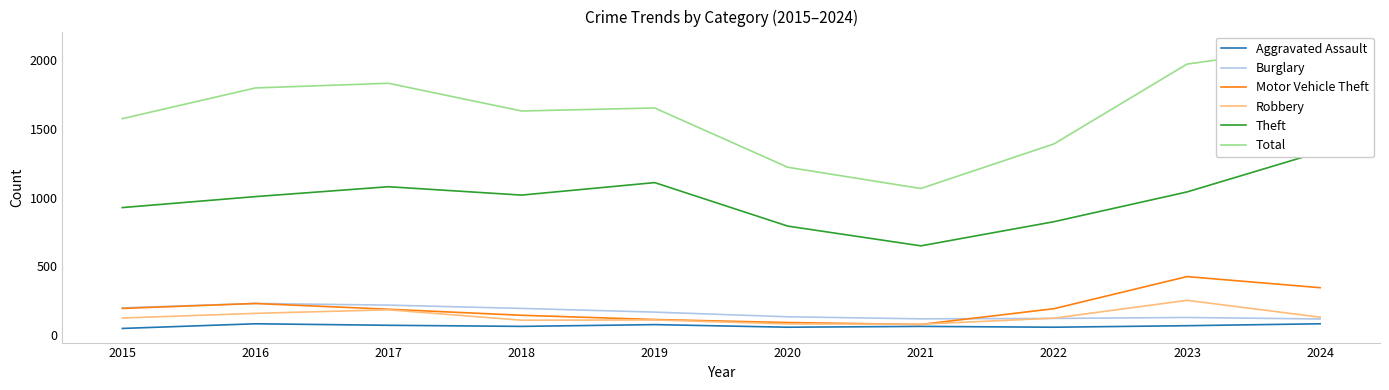

What is the difference between the highest and lowest values at 2017?

1764